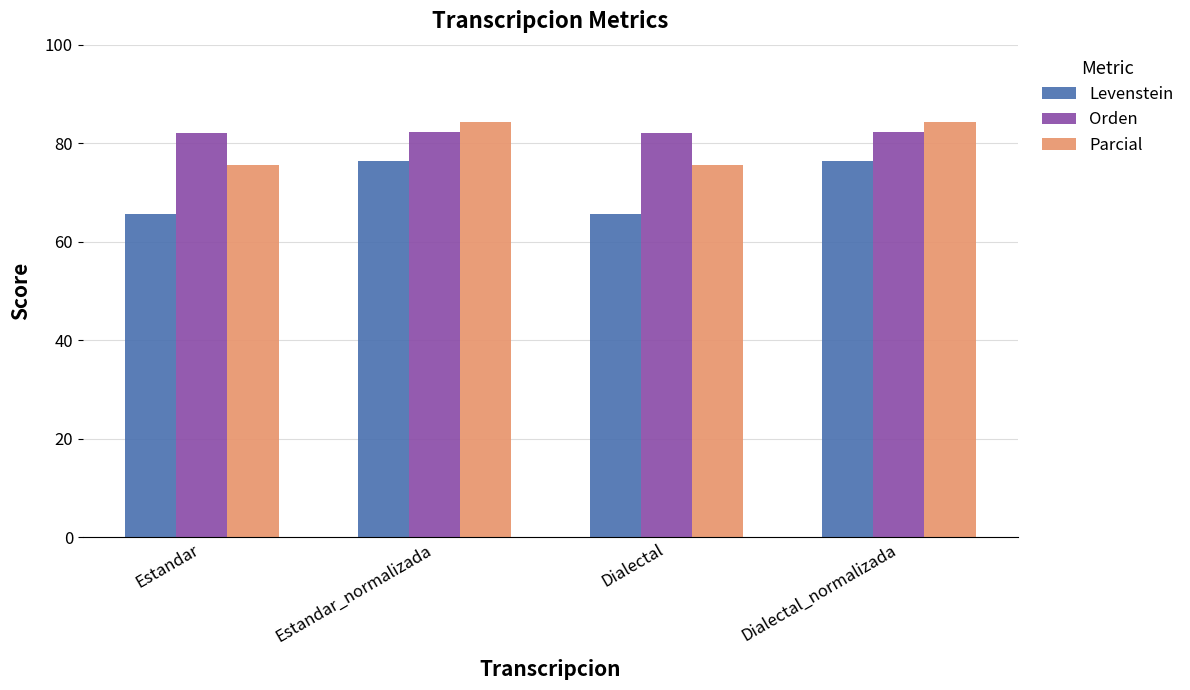

What is the spread (max minus min) of values at Dialectal_normalizada?

8.1